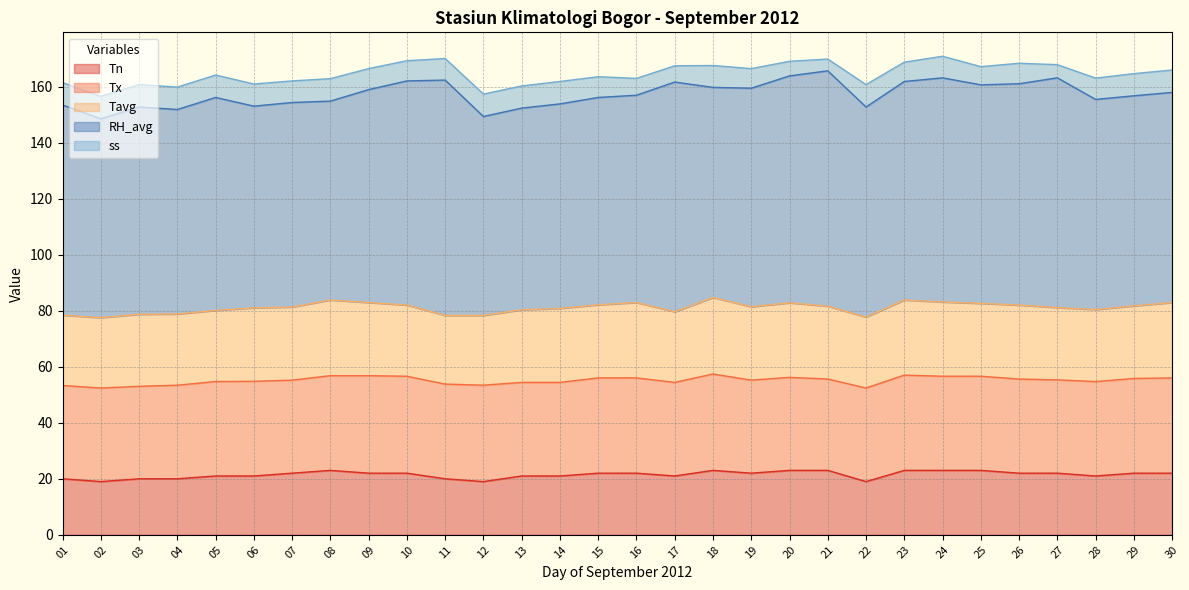

At 04, list the series in order from largest to smallest.

RH_avg, Tx, Tavg, Tn, ss